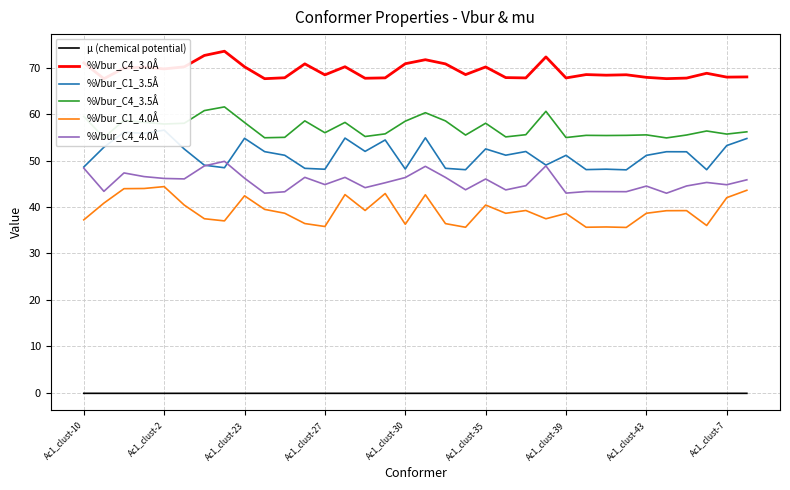

True or false: μ (chemical potential) and %Vbur_C4_3.5Å cross at least once.

False